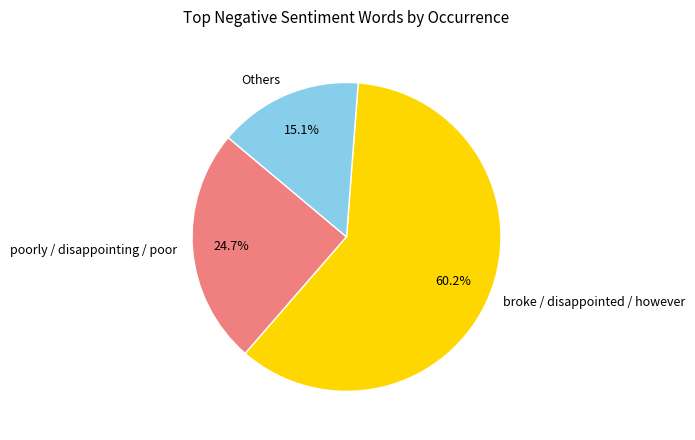

What is the smallest slice in the pie chart?

Others